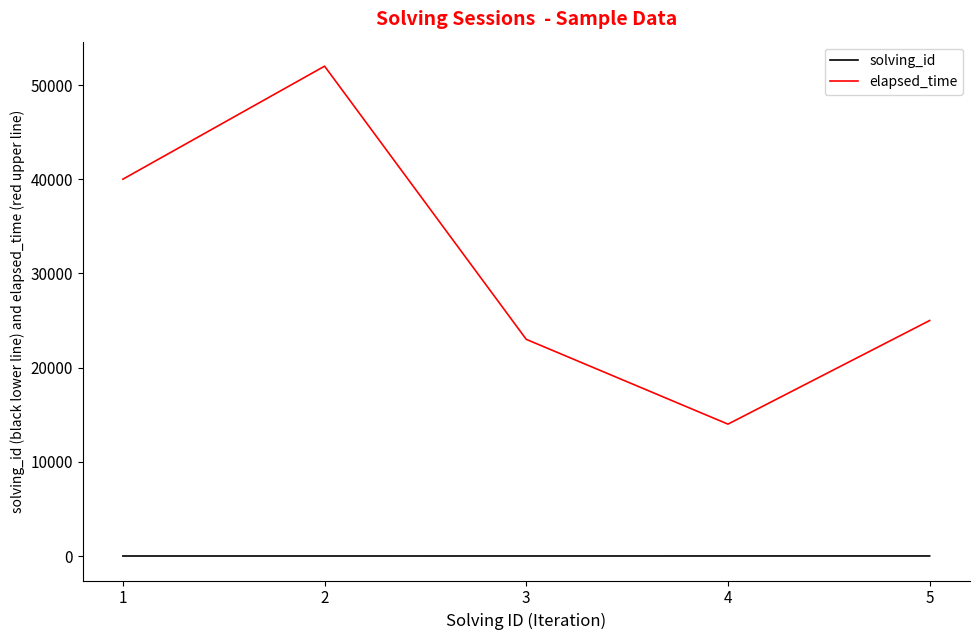

What is the lowest value of the elapsed_time series?

14000